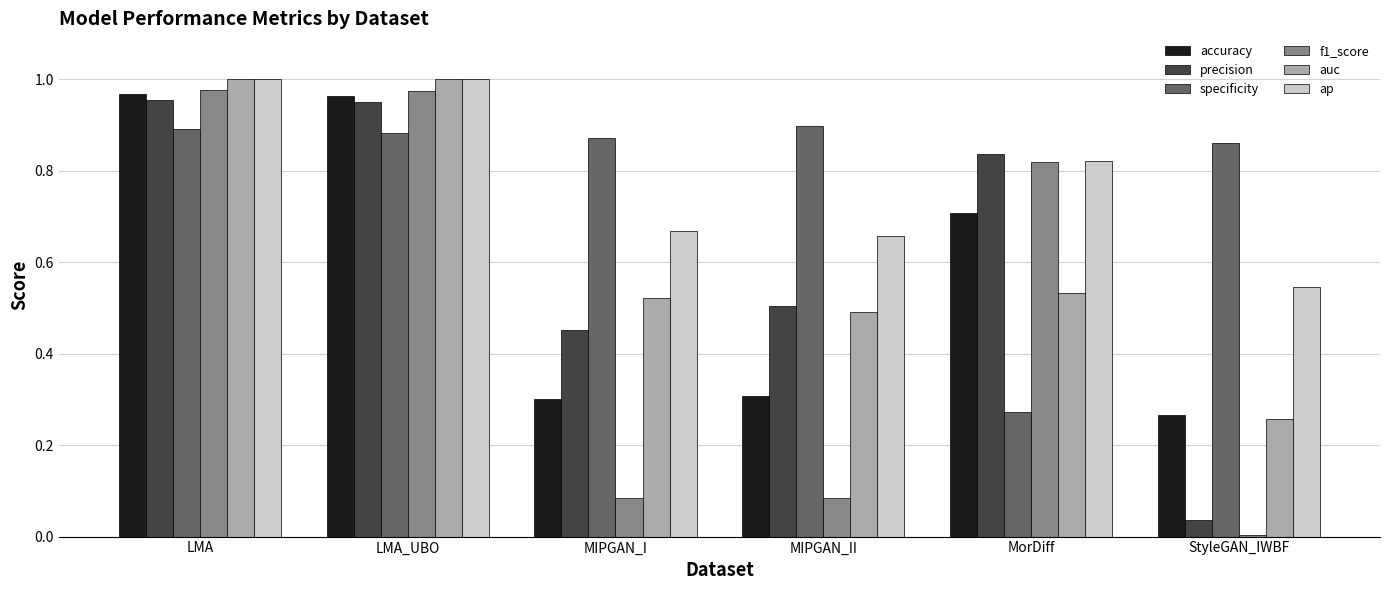

The specificity series shows 1.4 at LMA_UBO. True or false?

False